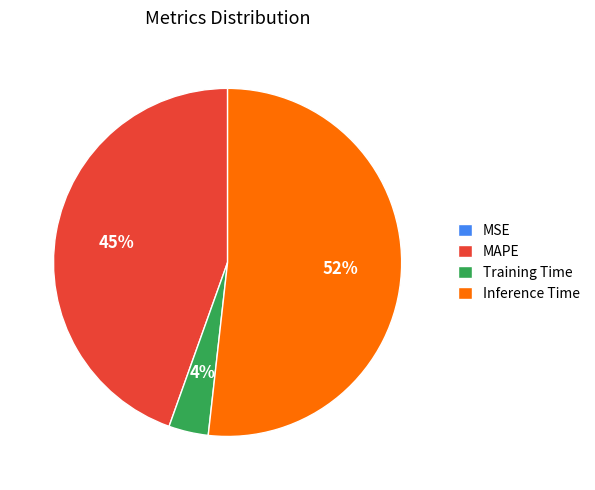

Combined, do Training Time and Inference Time account for over 50%?

Yes